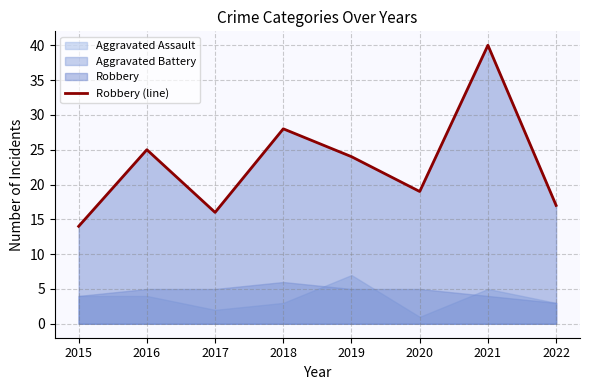

The chart shows a value of 22 at 2015. True or false?

False